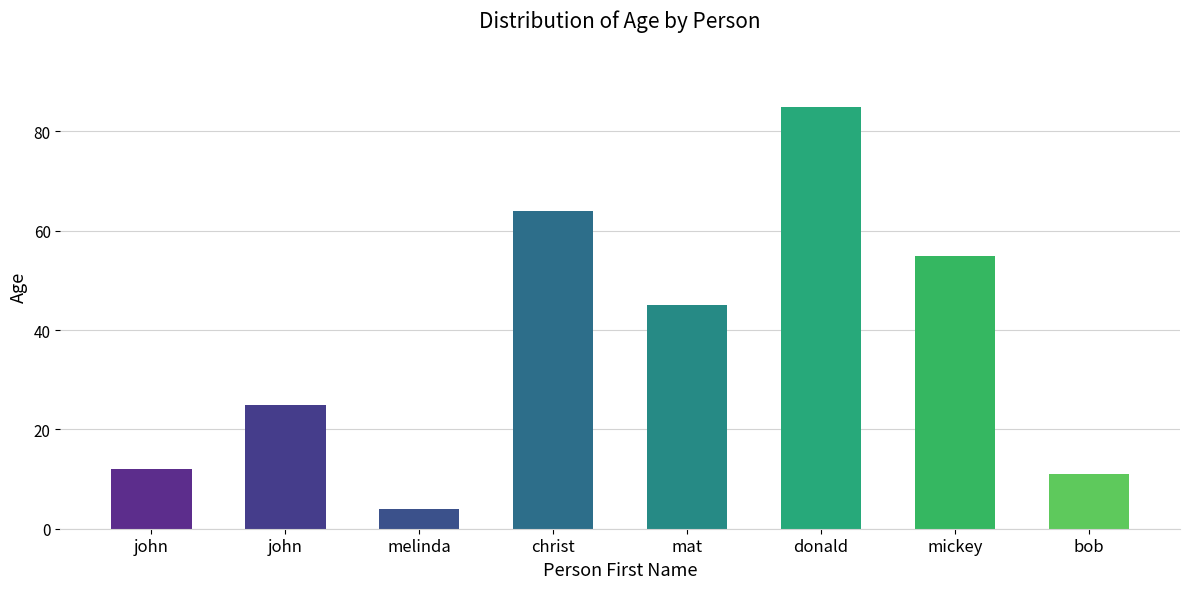

Read the value at bob.

11